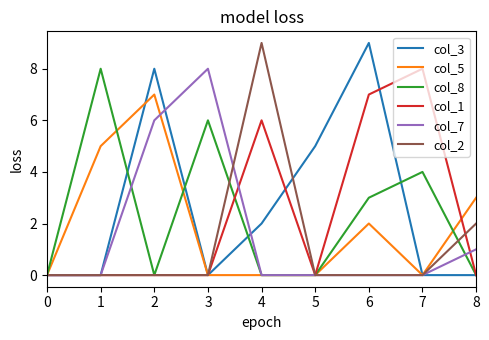

Is the value of col_5 at 4 greater than the value of col_7 at 3?

No